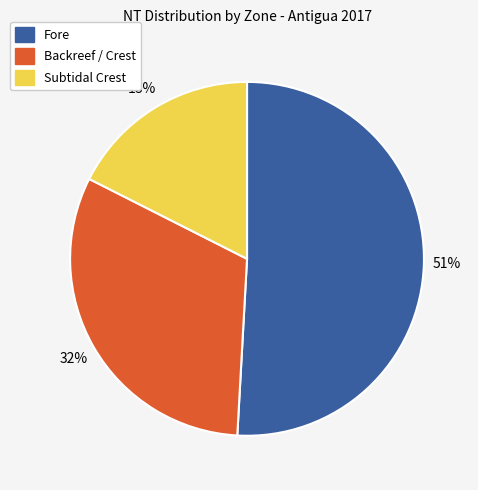

What is the largest slice in the pie chart?

Fore